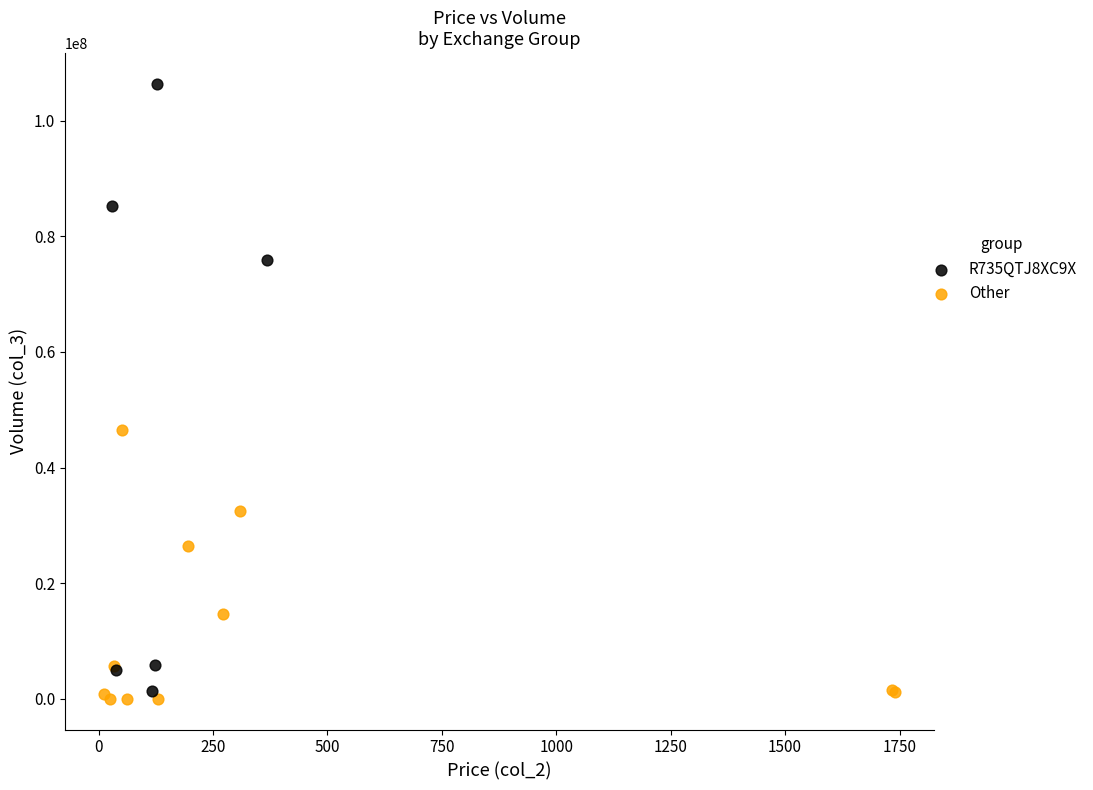

Which series has the widest spread of Y values?

R735QTJ8XC9X